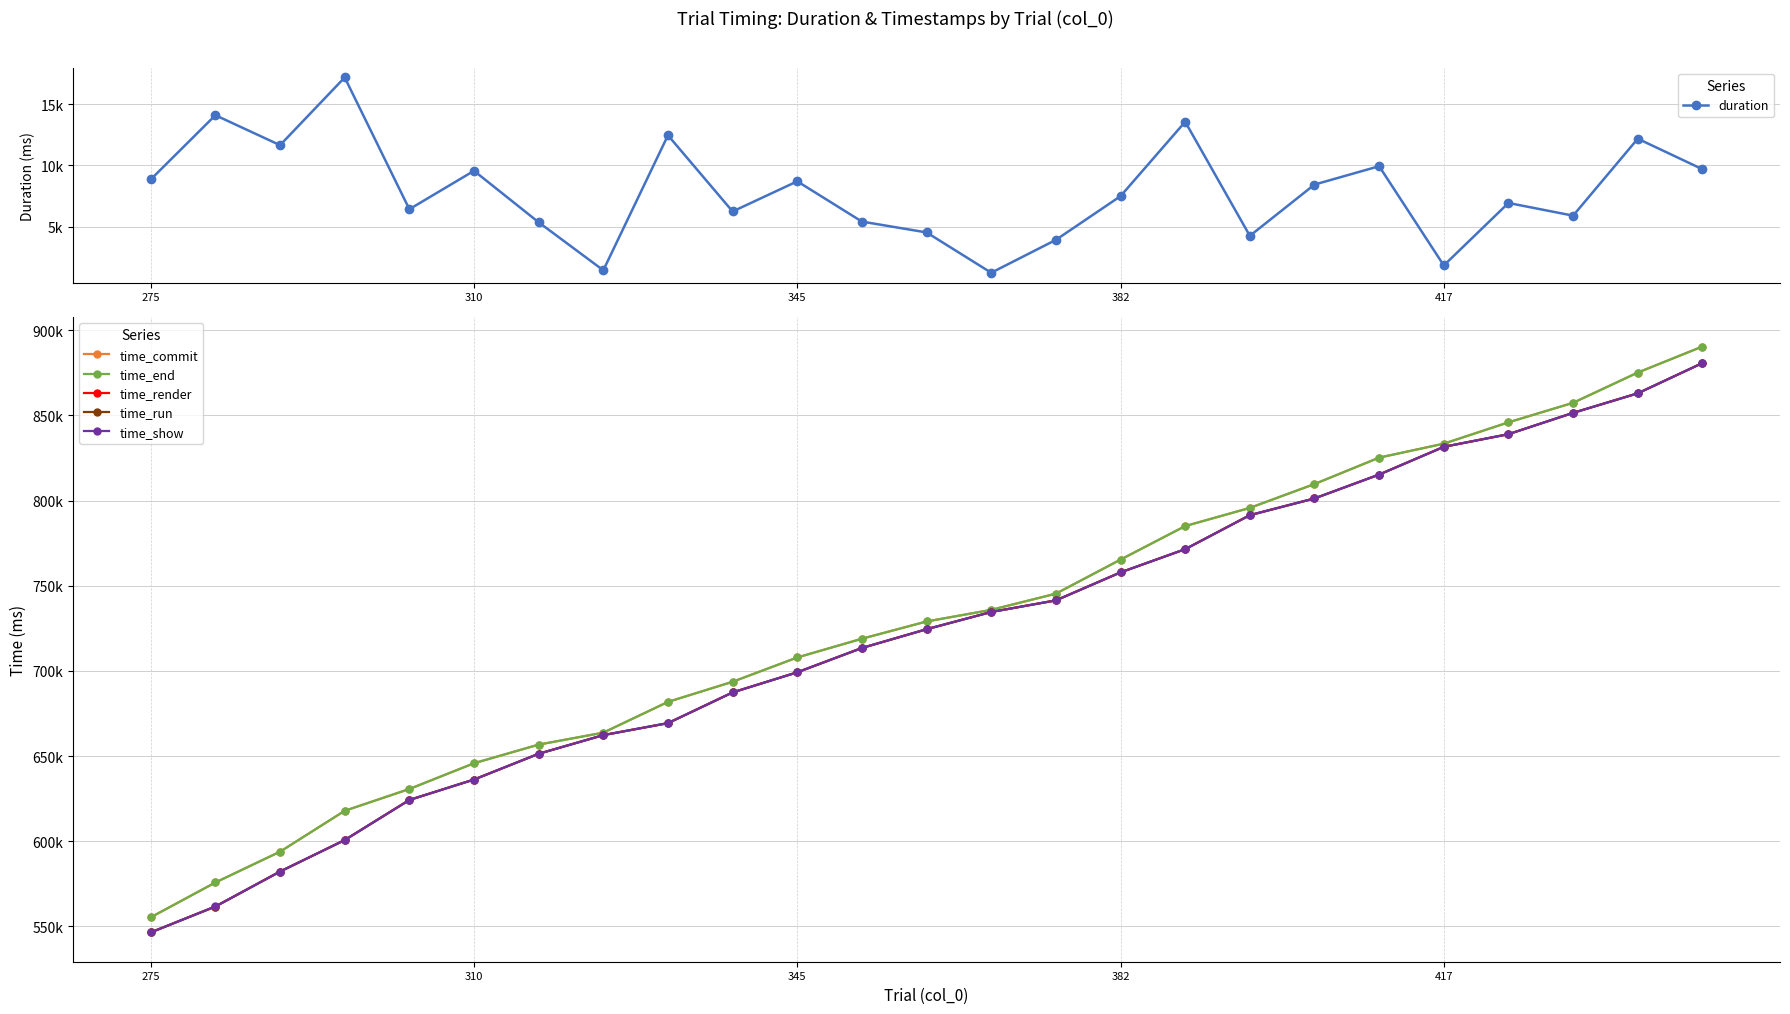

Is the value of duration at 10 greater than the value of time_show at 23?

No